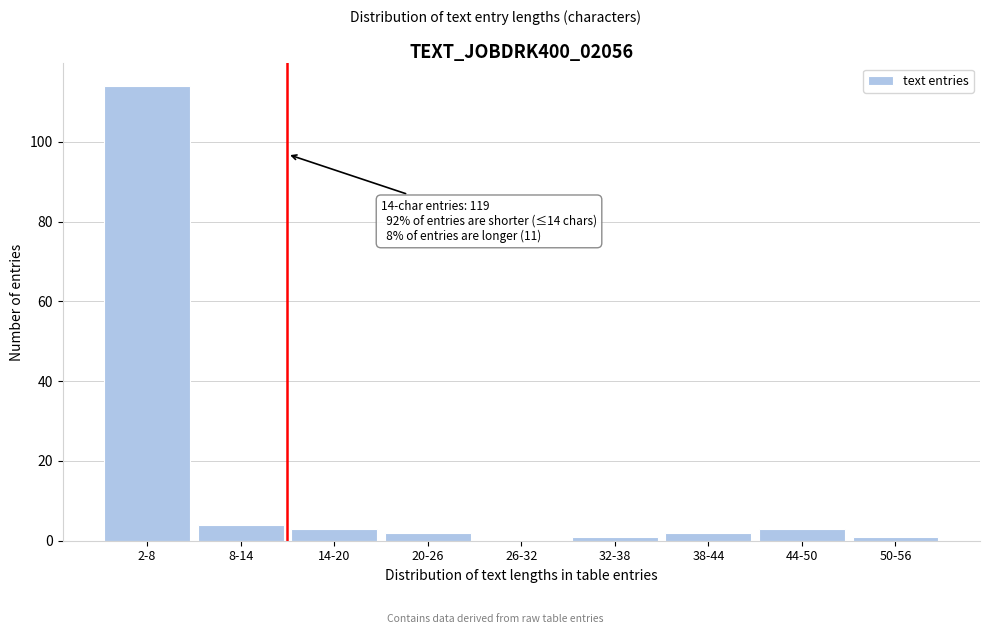

Reading left to right, transcribe all the data shown in this chart.

2-8=114	8-14=4	14-20=3	20-26=2	26-32=0	32-38=1	38-44=2	44-50=3	50-56=1